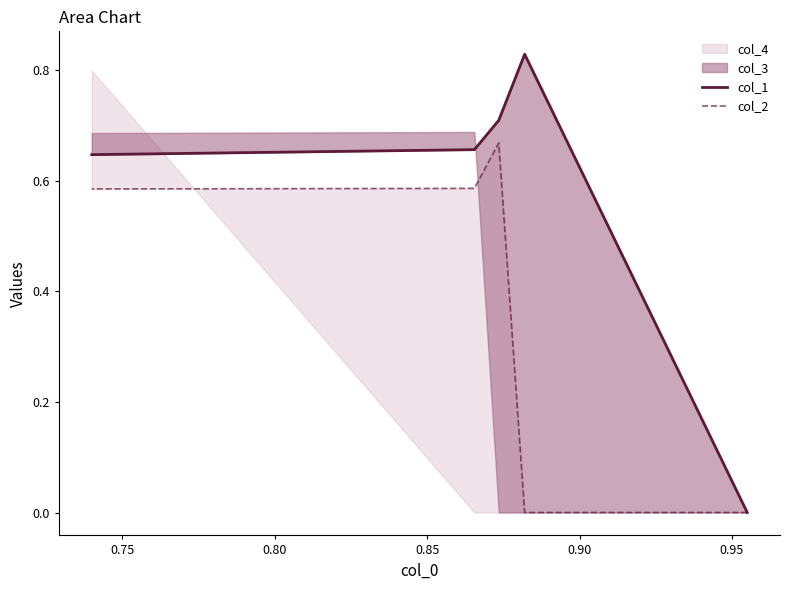

What is the difference between the maximum and minimum values in the col_2 series?

0.7